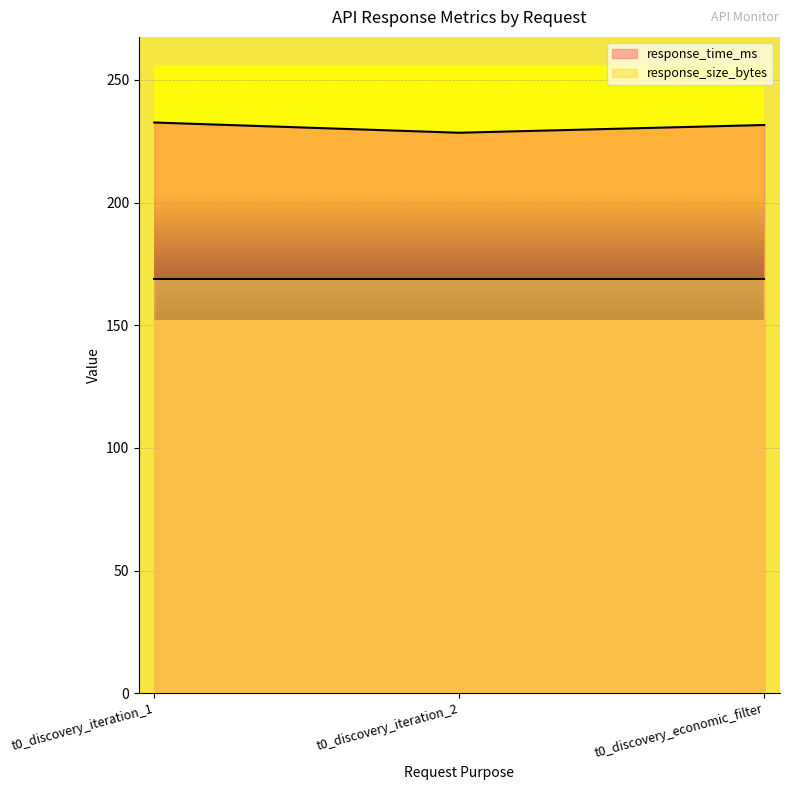

Rank the categories by value from lowest to highest.

t0_discovery_iteration_2, t0_discovery_economic_filter, t0_discovery_iteration_1